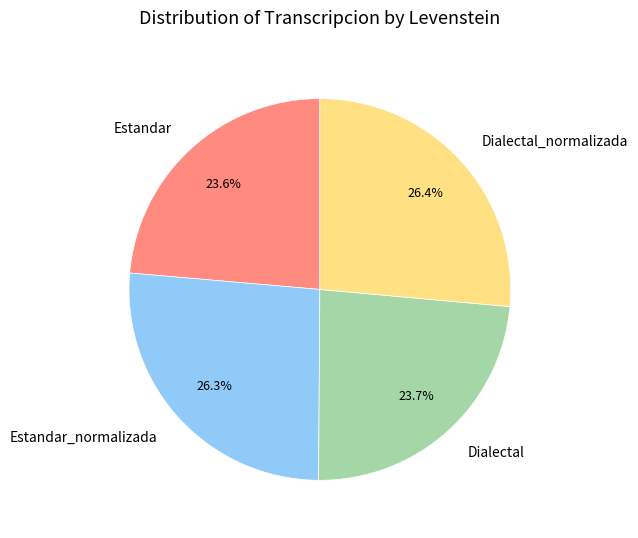

Does any single category account for the majority?

No